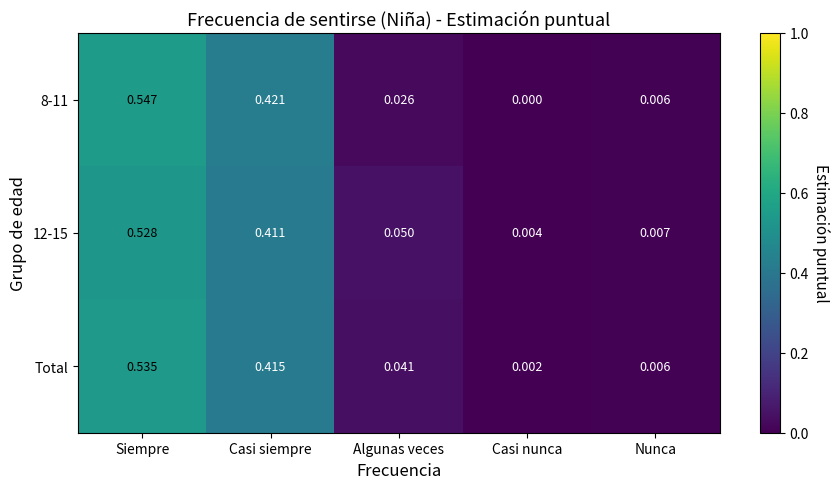

At which category is the sum across all series the highest?

Siempre